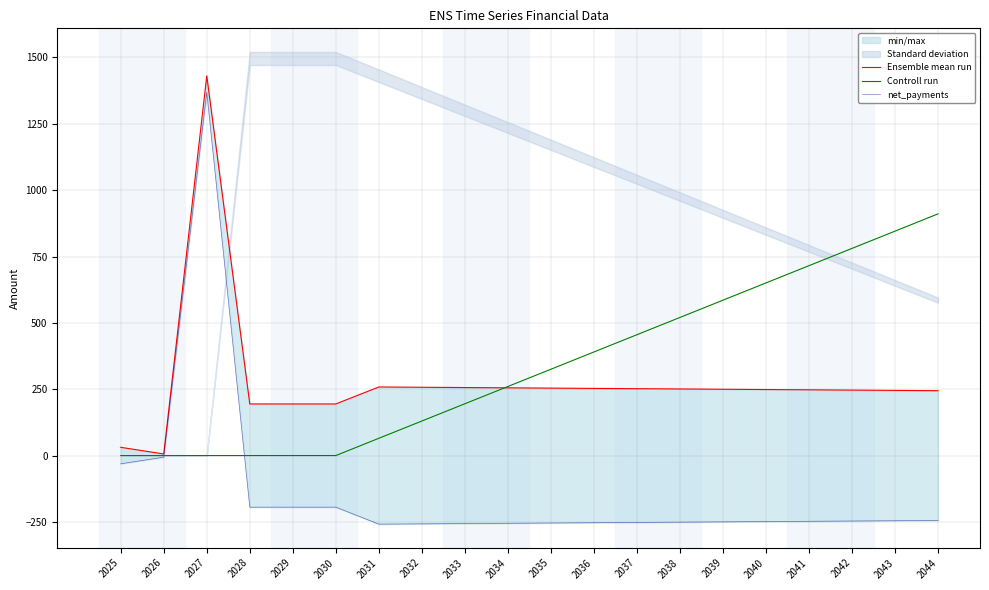

What is the difference between the Controll run values at 2033 and 2039?

390.3